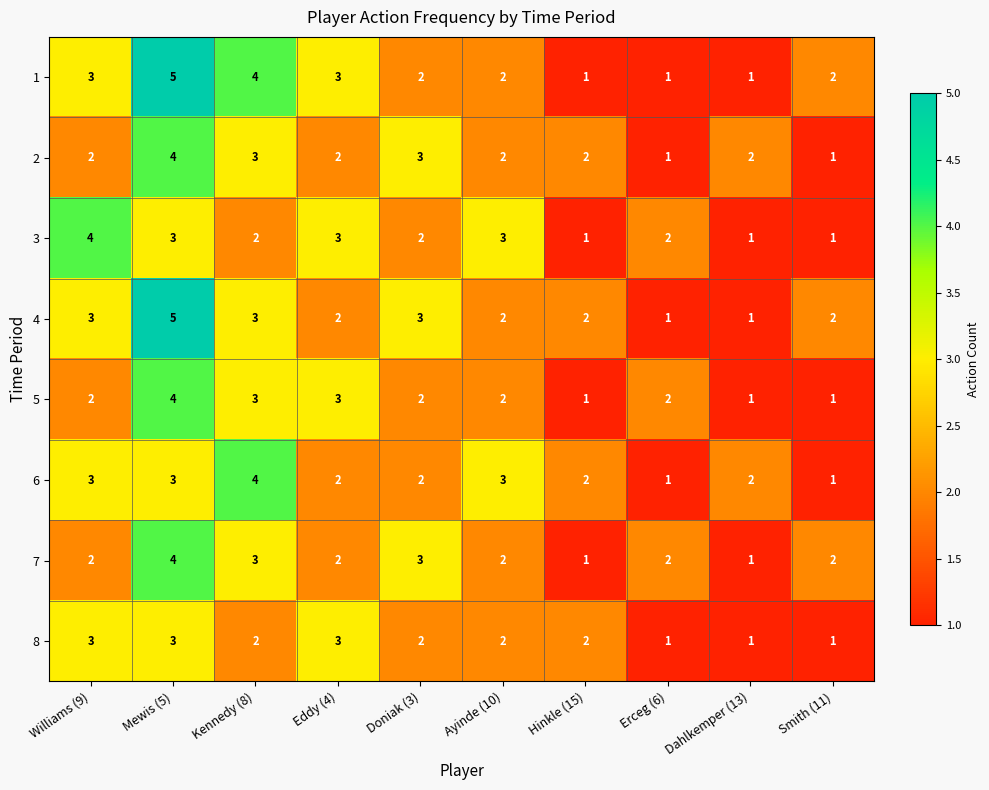

At which category is the sum across all series the highest?

Mewis (5)